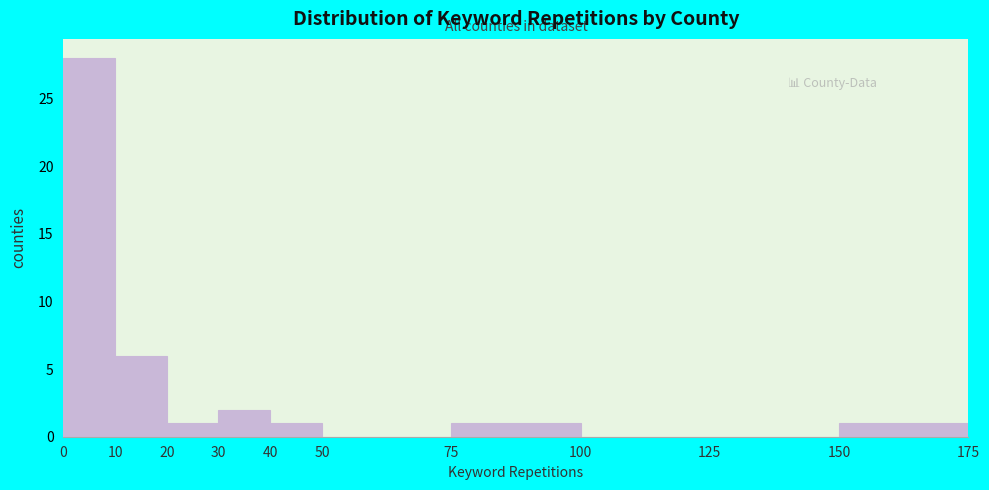

Over which range of the x-axis is the bar tallest?

0 to 10